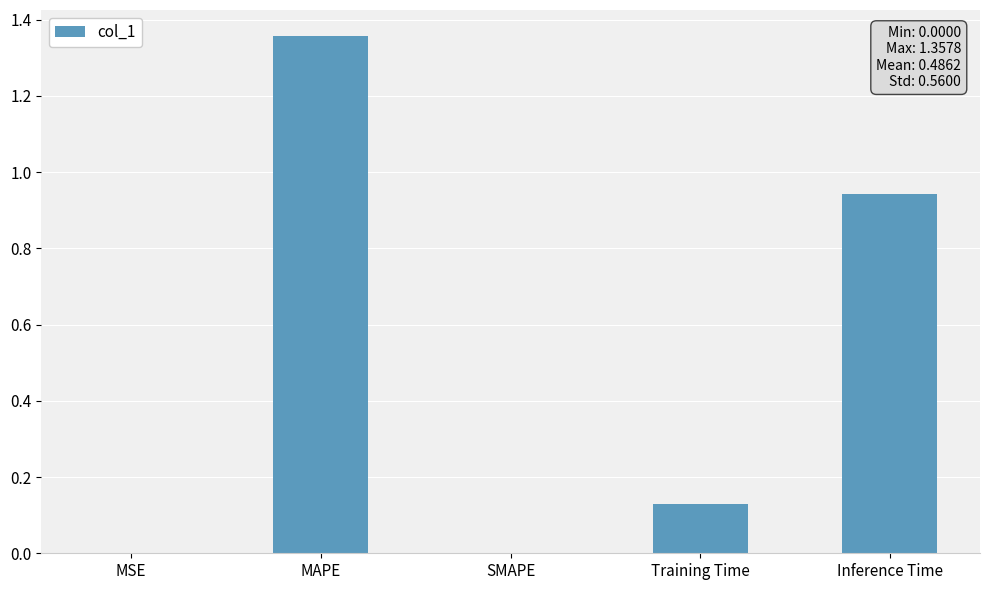

What is the sum of all values?

2.4